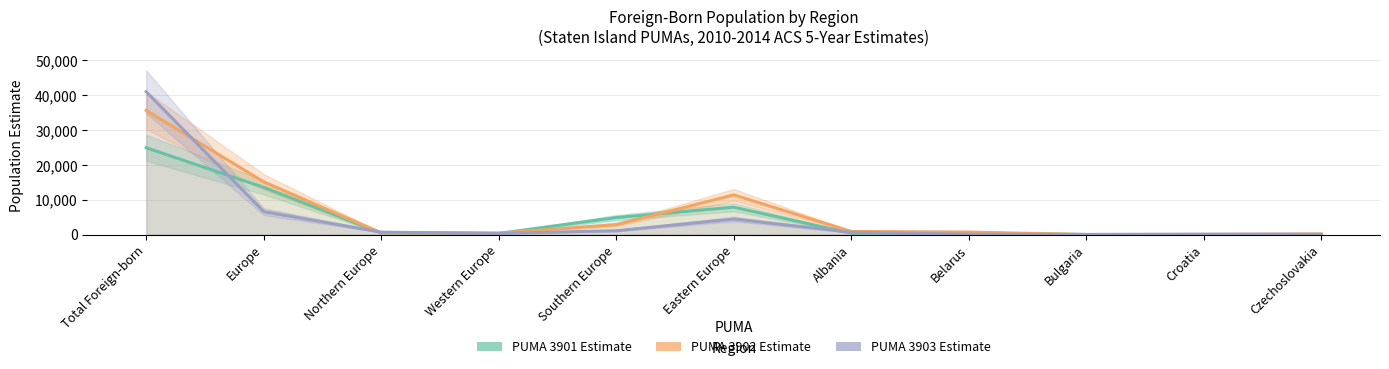

Reading left to right, extract all data points from this chart.

PUMA 3901 Estimate: 24936	13550	489	317	4883	7861	363	412	20	21	70
PUMA 3902 Estimate: 35650	15117	494	401	2839	11383	893	708	0	59	152
PUMA 3903 Estimate: 41012	6586	690	341	1083	4456	648	103	18	77	60